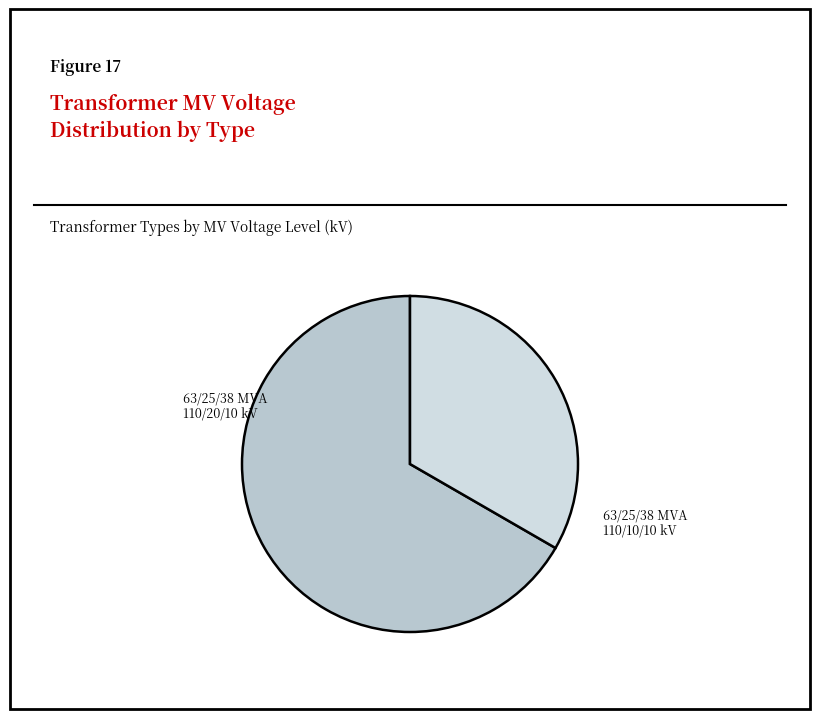

Does 63/25/38 MVA 110/10/10 kV account for over 50% of the chart?

No